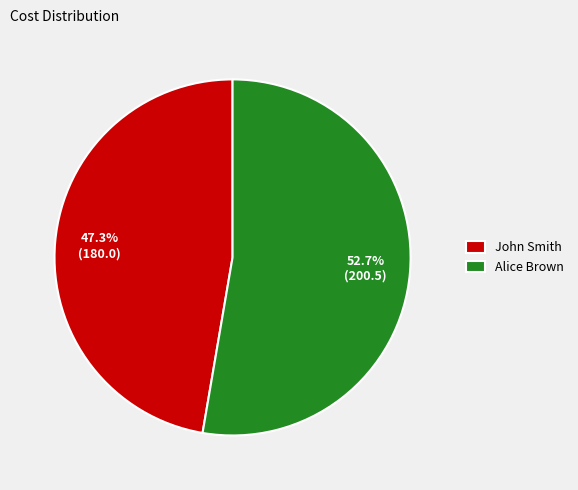

Is it true that John Smith is 47% of the pie?

True